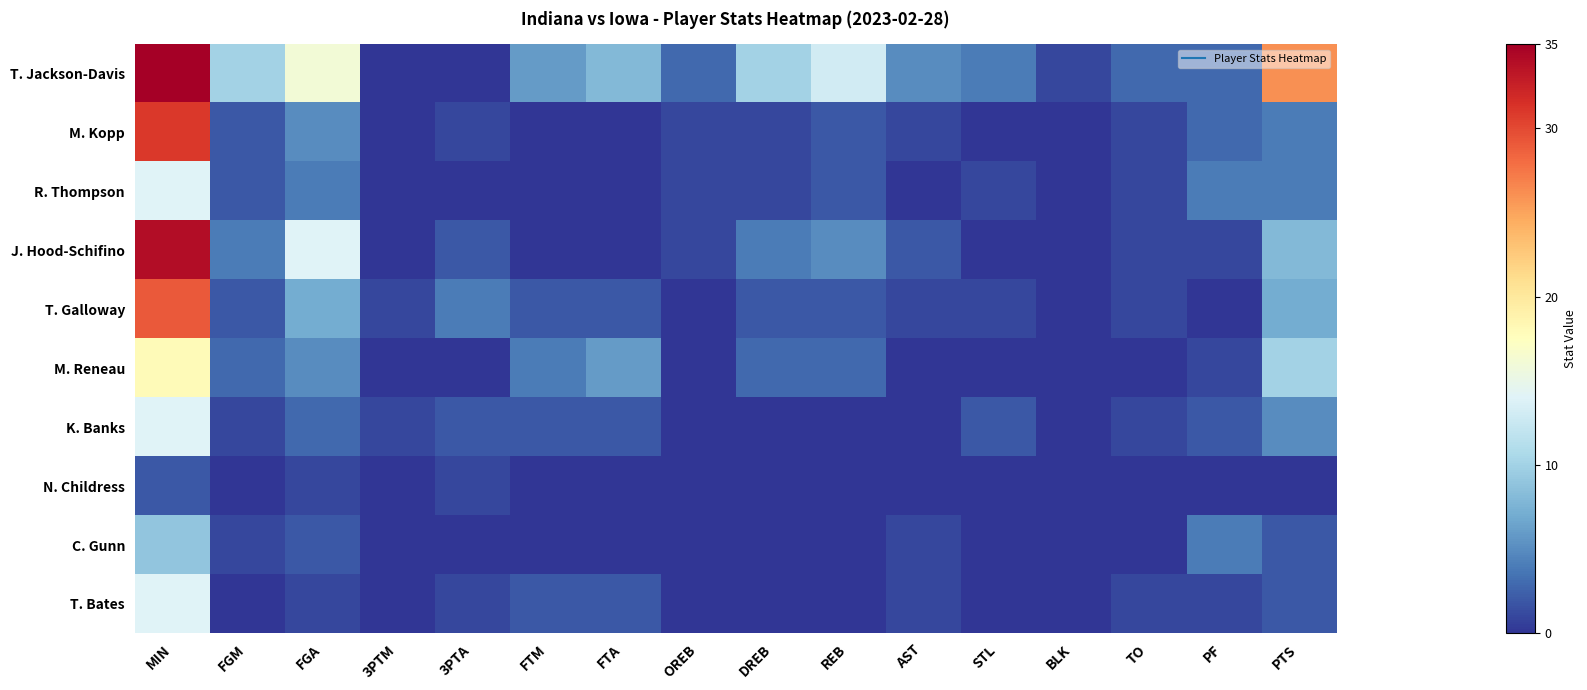

Reading left to right, transcribe all the data shown in this chart.

T. Jackson-Davis: MIN=35	FGM=10	FGA=16	3PTM=0	3PTA=0	FTM=6	FTA=8	OREB=3	DREB=10	REB=13	AST=5	STL=4	BLK=1	TO=3	PF=3	PTS=26
M. Kopp: MIN=31	FGM=2	FGA=5	3PTM=0	3PTA=1	FTM=0	FTA=0	OREB=1	DREB=1	REB=2	AST=1	STL=0	BLK=0	TO=1	PF=3	PTS=4
R. Thompson: MIN=14	FGM=2	FGA=4	3PTM=0	3PTA=0	FTM=0	FTA=0	OREB=1	DREB=1	REB=2	AST=0	STL=1	BLK=0	TO=1	PF=4	PTS=4
J. Hood-Schifino: MIN=34	FGM=4	FGA=14	3PTM=0	3PTA=2	FTM=0	FTA=0	OREB=1	DREB=4	REB=5	AST=2	STL=0	BLK=0	TO=1	PF=1	PTS=8
T. Galloway: MIN=29	FGM=2	FGA=7	3PTM=1	3PTA=4	FTM=2	FTA=2	OREB=0	DREB=2	REB=2	AST=1	STL=1	BLK=0	TO=1	PF=0	PTS=7
M. Reneau: MIN=18	FGM=3	FGA=5	3PTM=0	3PTA=0	FTM=4	FTA=6	OREB=0	DREB=3	REB=3	AST=0	STL=0	BLK=0	TO=0	PF=1	PTS=10
K. Banks: MIN=14	FGM=1	FGA=3	3PTM=1	3PTA=2	FTM=2	FTA=2	OREB=0	DREB=0	REB=0	AST=0	STL=2	BLK=0	TO=1	PF=2	PTS=5
N. Childress: MIN=2	FGM=0	FGA=1	3PTM=0	3PTA=1	FTM=0	FTA=0	OREB=0	DREB=0	REB=0	AST=0	STL=0	BLK=0	TO=0	PF=0	PTS=0
C. Gunn: MIN=9	FGM=1	FGA=2	3PTM=0	3PTA=0	FTM=0	FTA=0	OREB=0	DREB=0	REB=0	AST=1	STL=0	BLK=0	TO=0	PF=4	PTS=2
T. Bates: MIN=14	FGM=0	FGA=1	3PTM=0	3PTA=1	FTM=2	FTA=2	OREB=0	DREB=0	REB=0	AST=1	STL=0	BLK=0	TO=1	PF=1	PTS=2